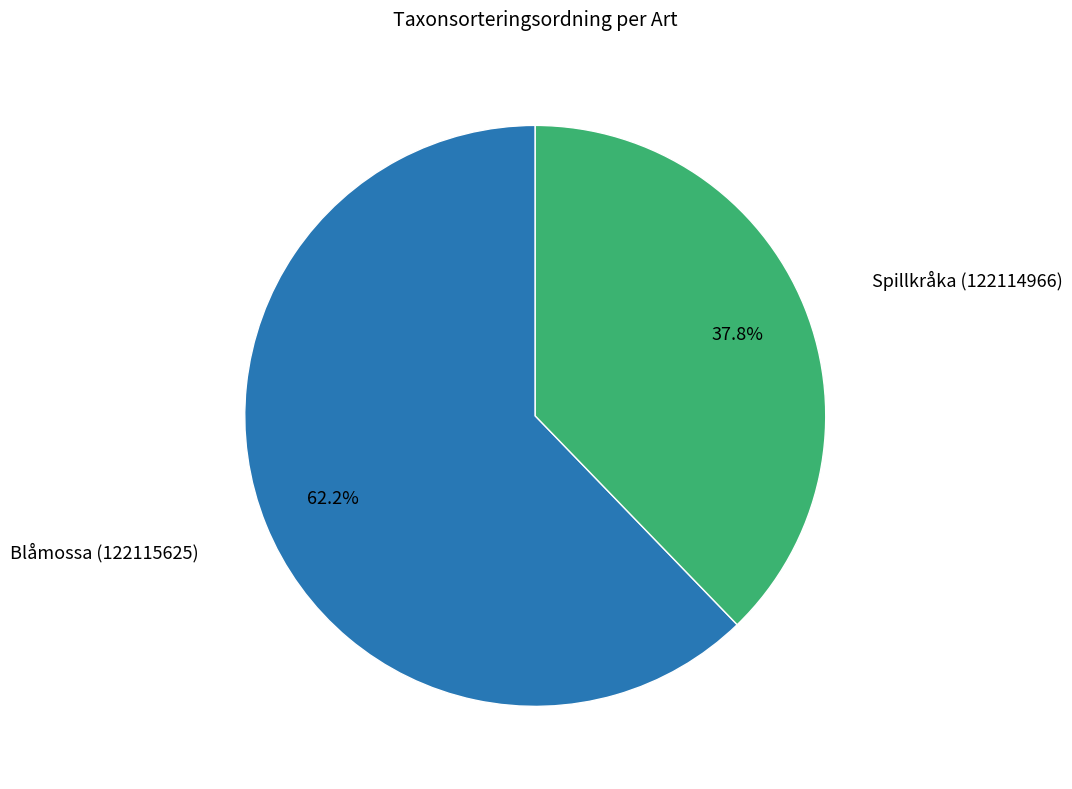

Is it true that Spillkråka (122114966) is 32% of the pie?

False